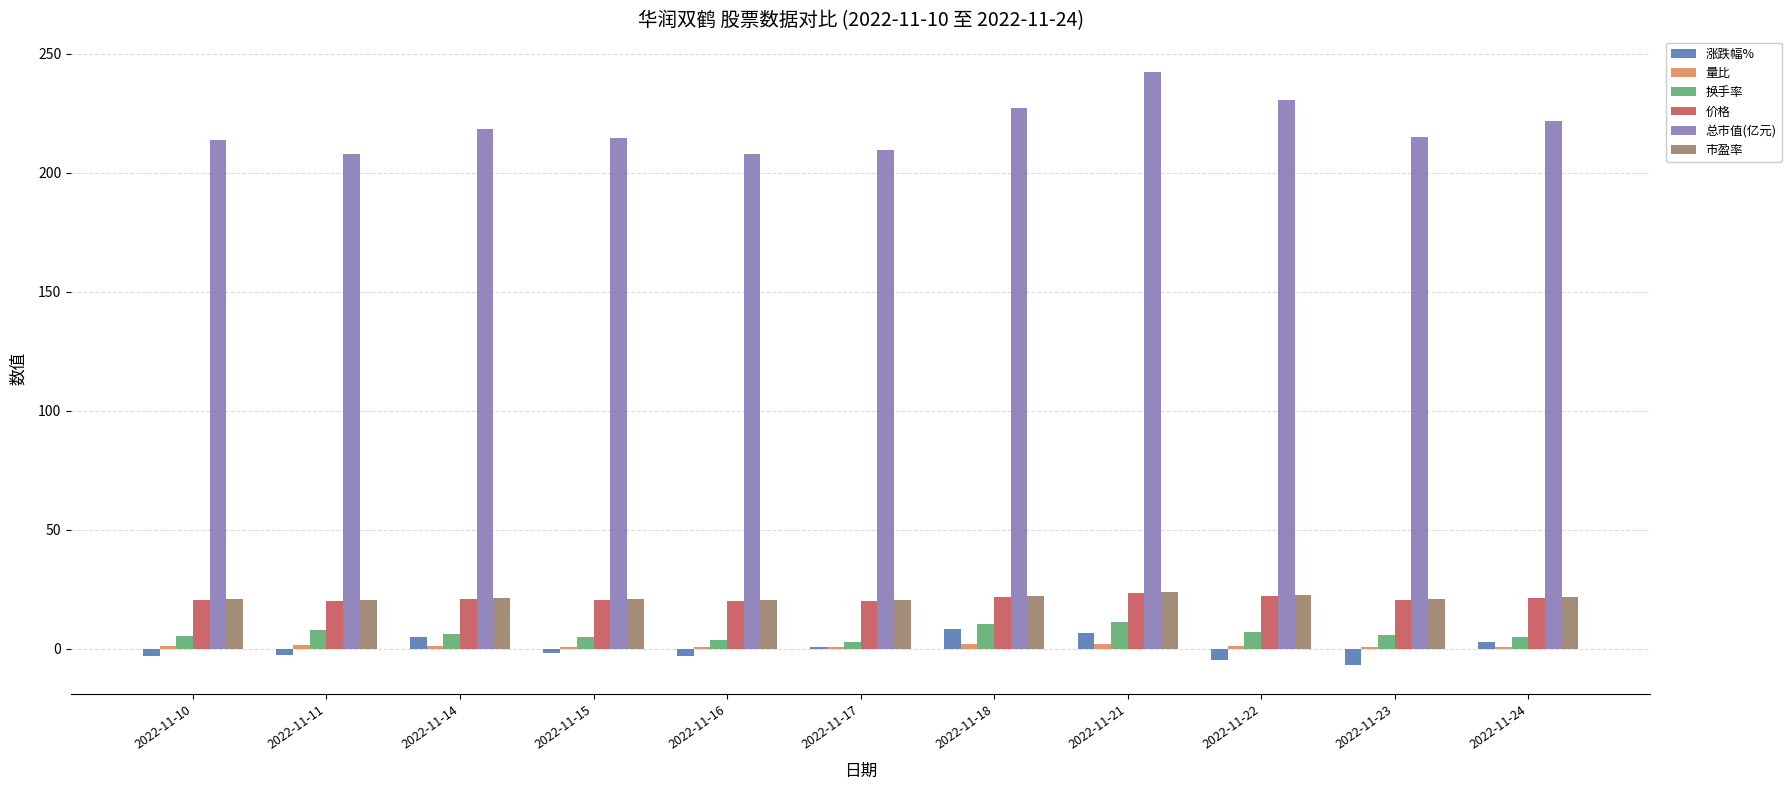

Is the value of 市盈率 at 2022-11-17 greater than the value of 涨跌幅% at 2022-11-23?

Yes